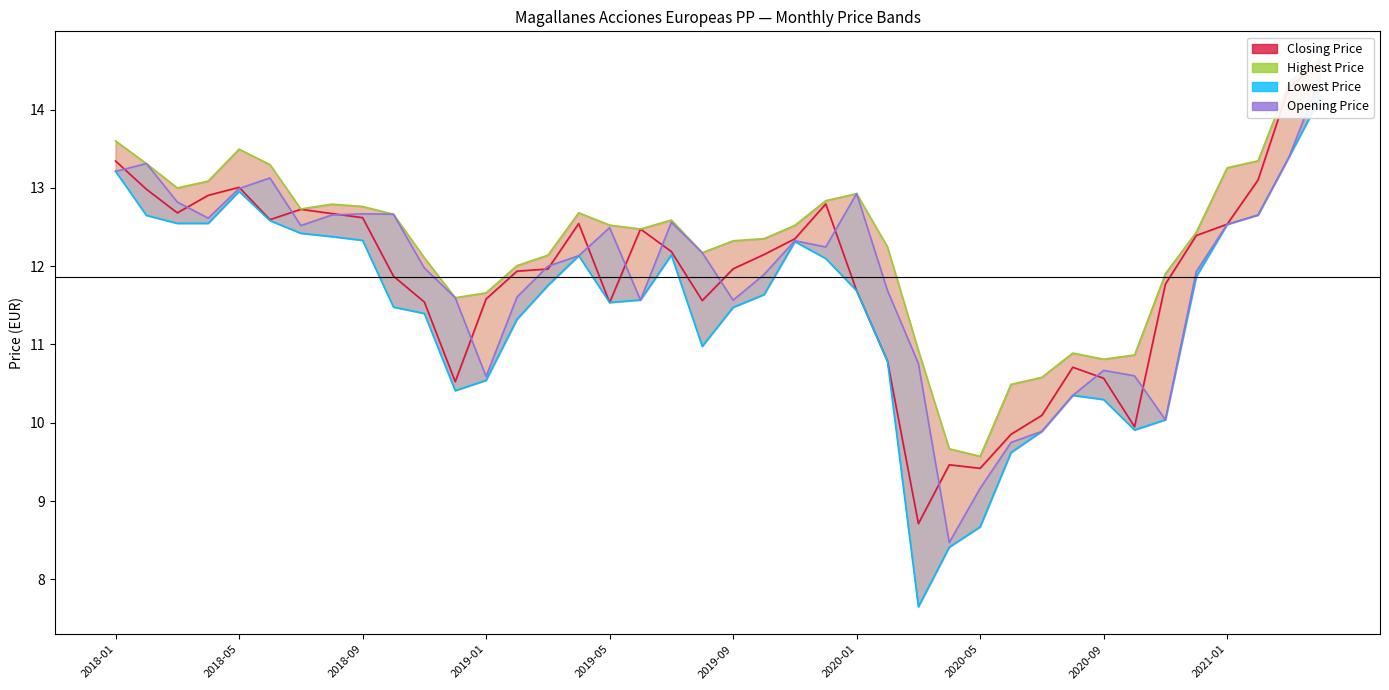

What is the minimum value shown in the chart?

7.6